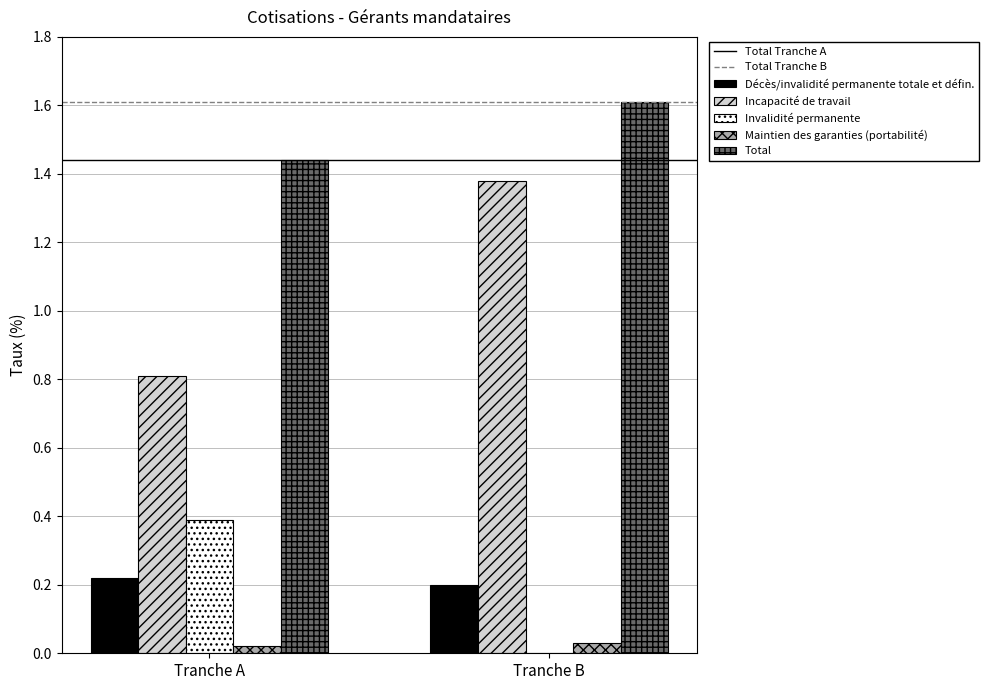

The value of Incapacité de travail at Tranche A is 0.8. True or false?

True